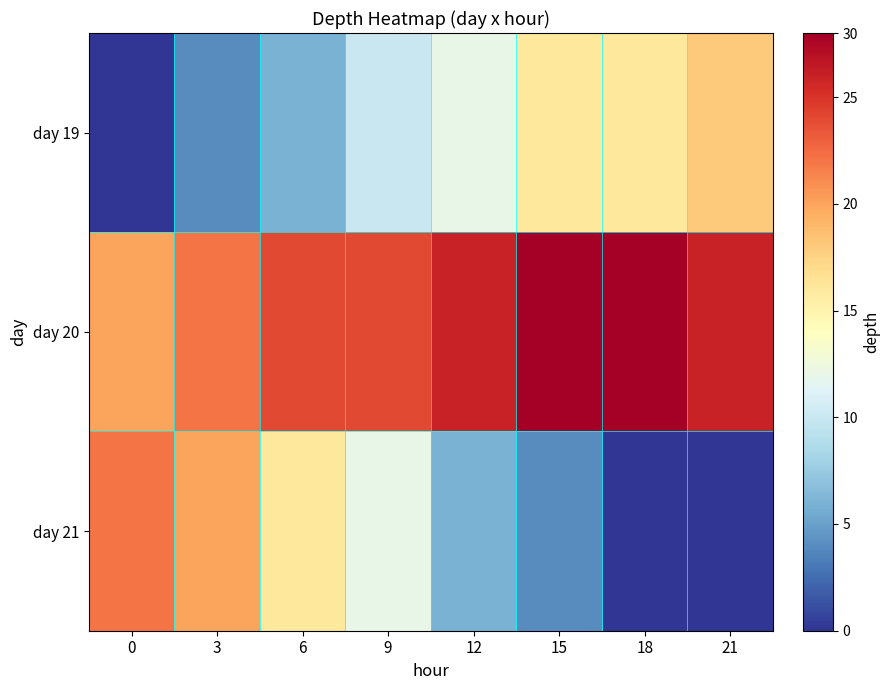

Which series has the largest total across all categories?

day 20